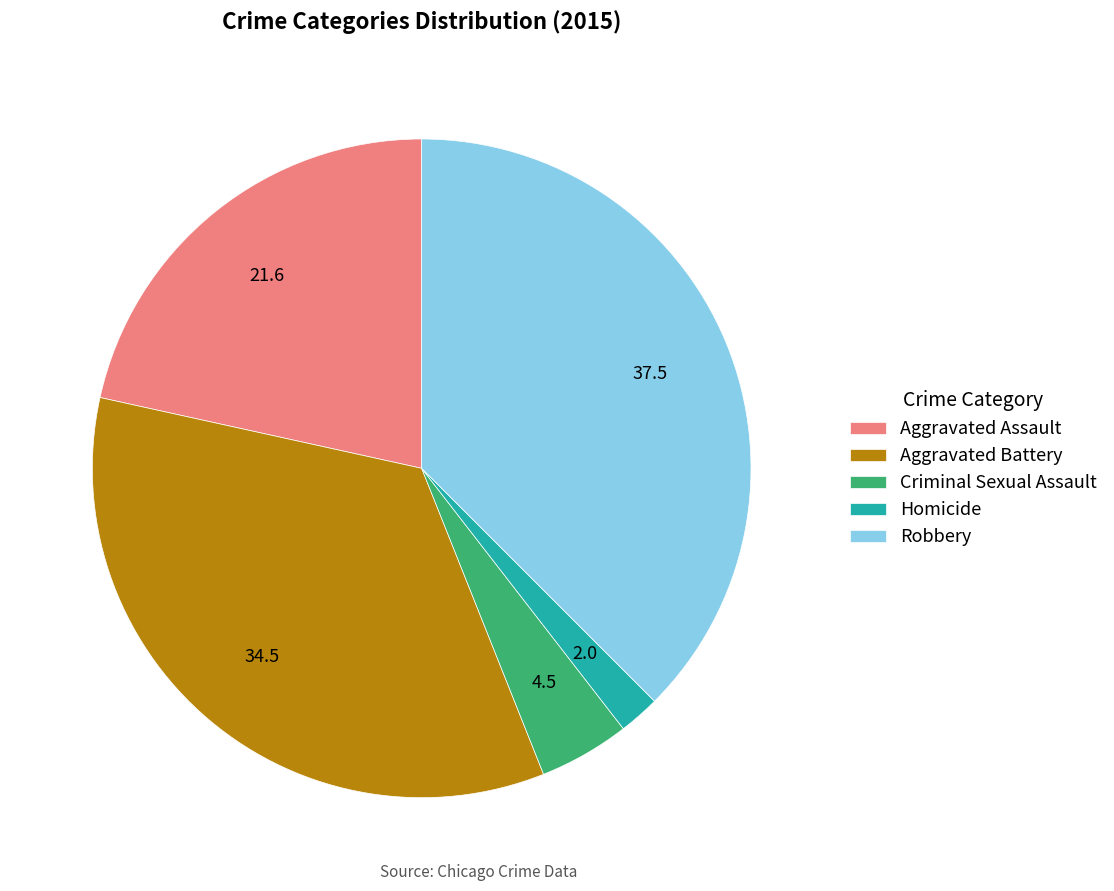

How many slices are in this pie chart?

5